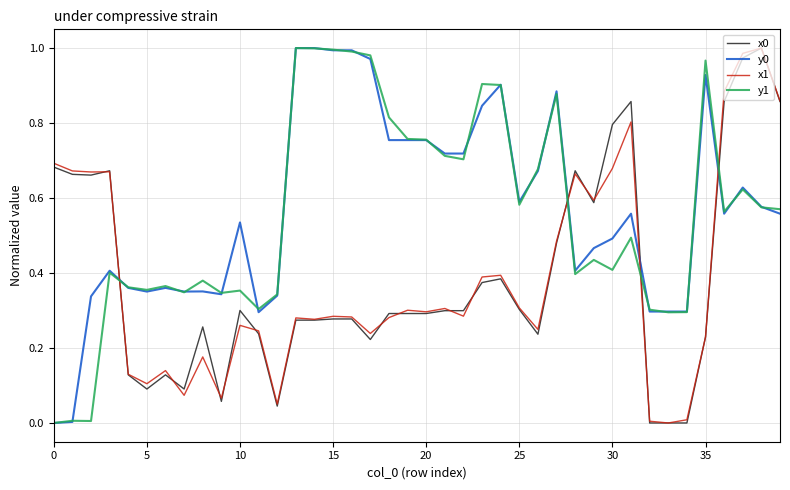

True or false: y1 and x0 intersect in this chart.

True